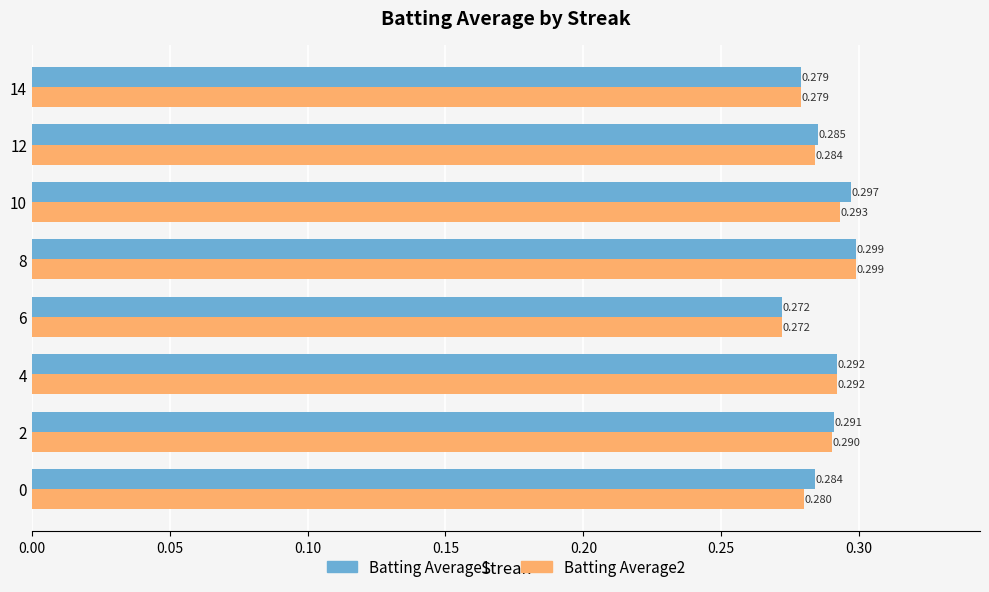

Is the value of Batting Average1 at 14 greater than the value of Batting Average2 at 2?

No